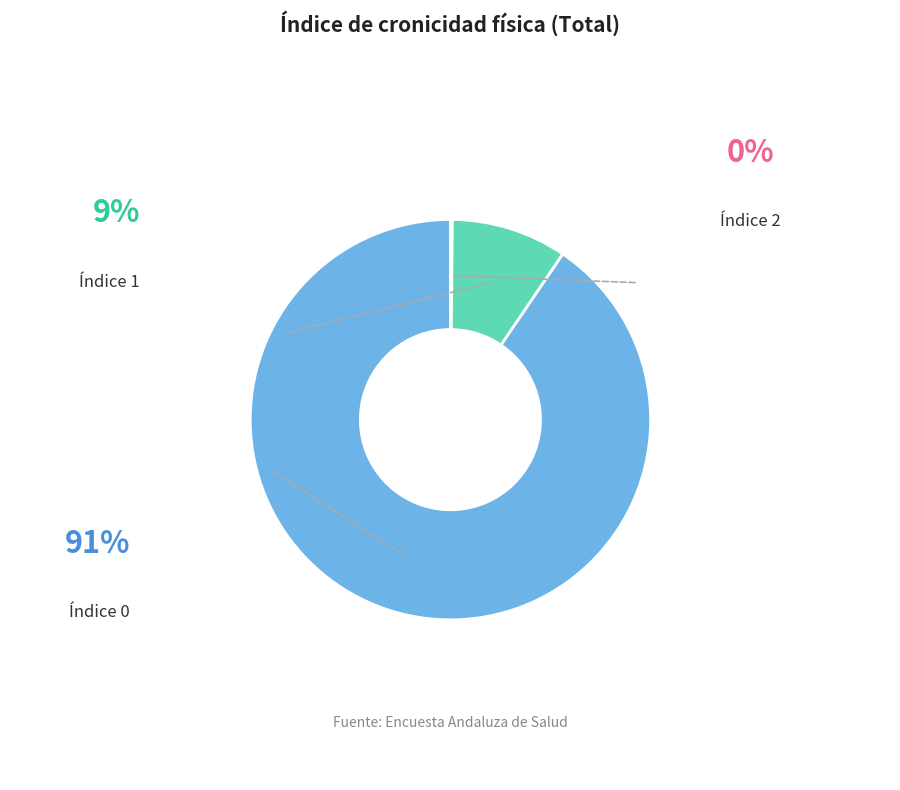

Is there any slice that represents more than half of the pie?

Yes